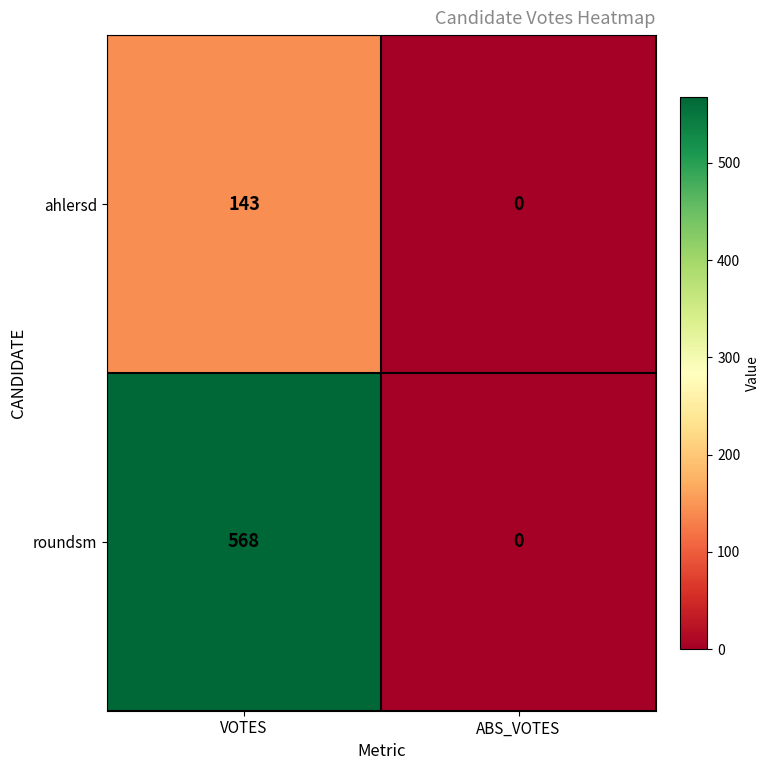

Reading left to right, list all the values displayed in this chart.

ahlersd: VOTES=143	ABS_VOTES=0
roundsm: VOTES=568	ABS_VOTES=0